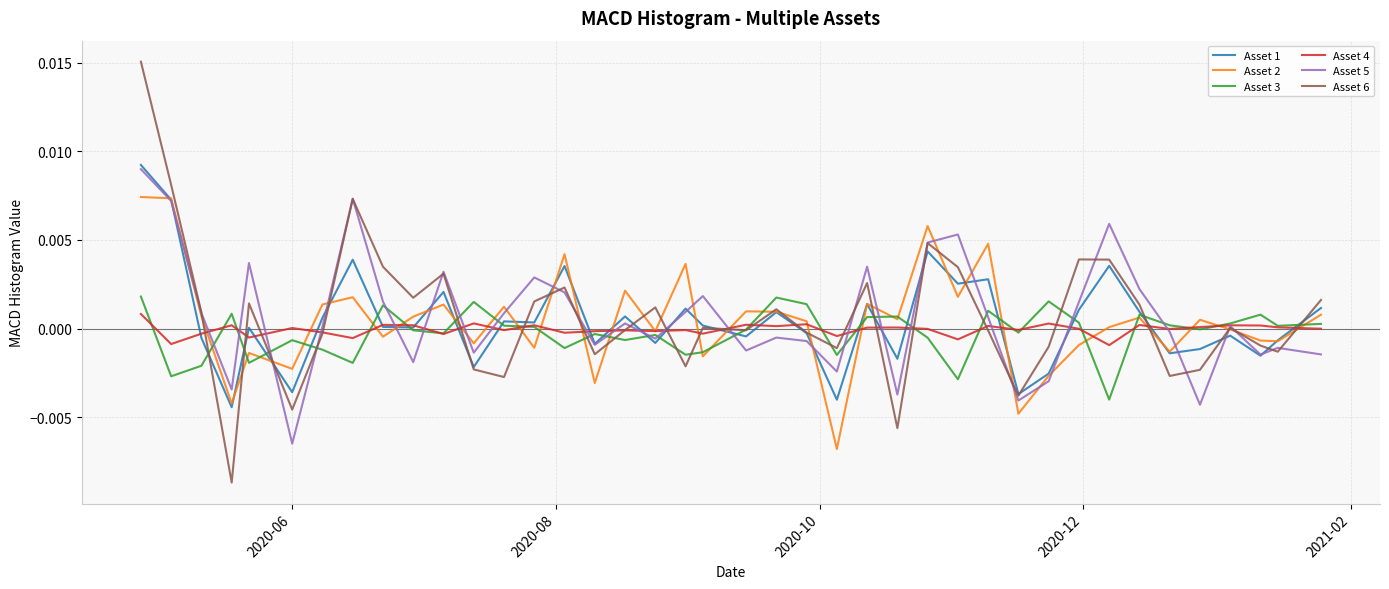

Which series has the largest range (max minus min)?

Asset 6